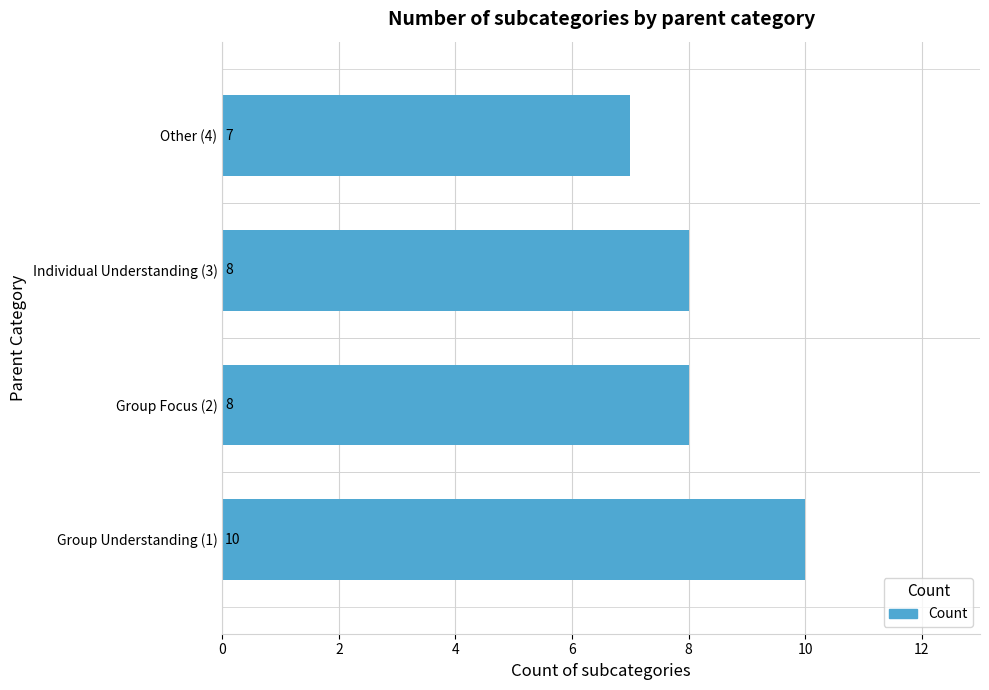

Count the values in the range 8 to 10.

3